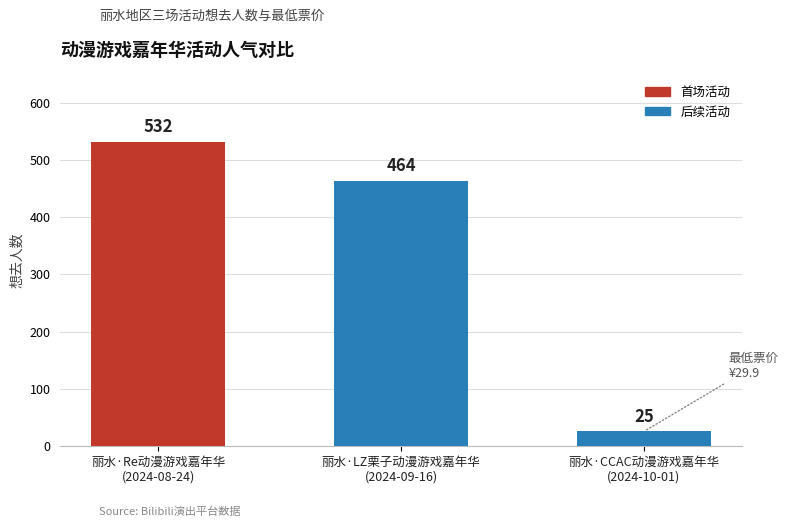

Are the bars horizontal?

No